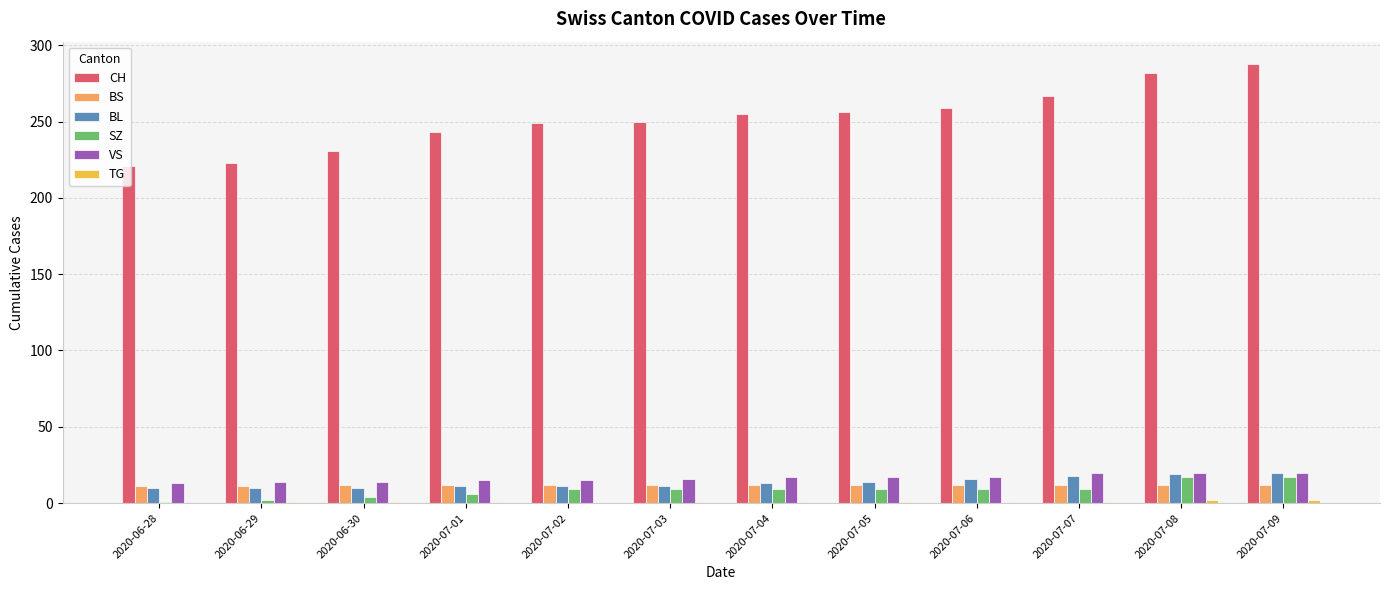

What is the minimum value shown in the chart?

1